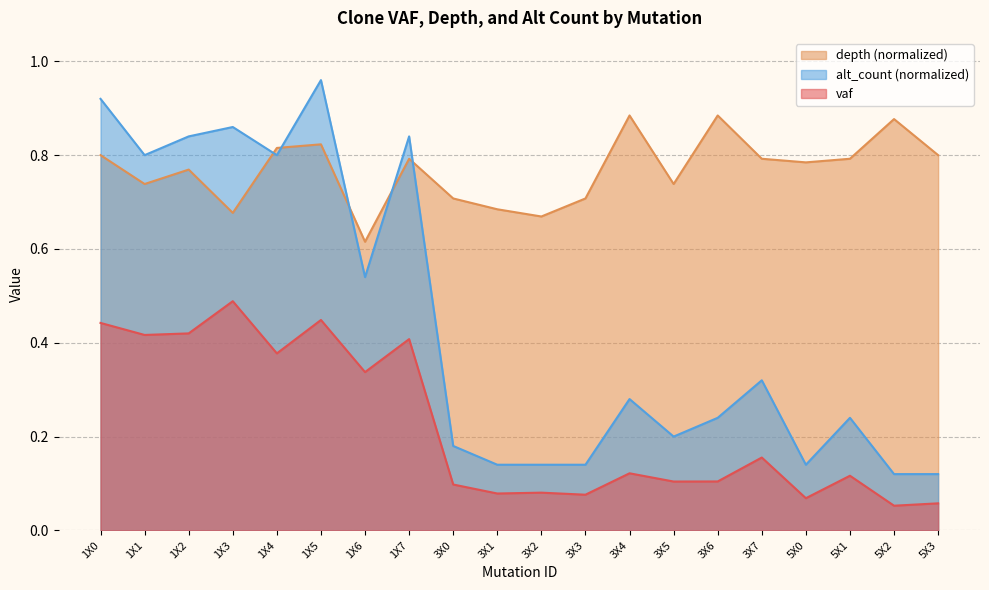

True or false: alt_count and depth cross at least once.

True